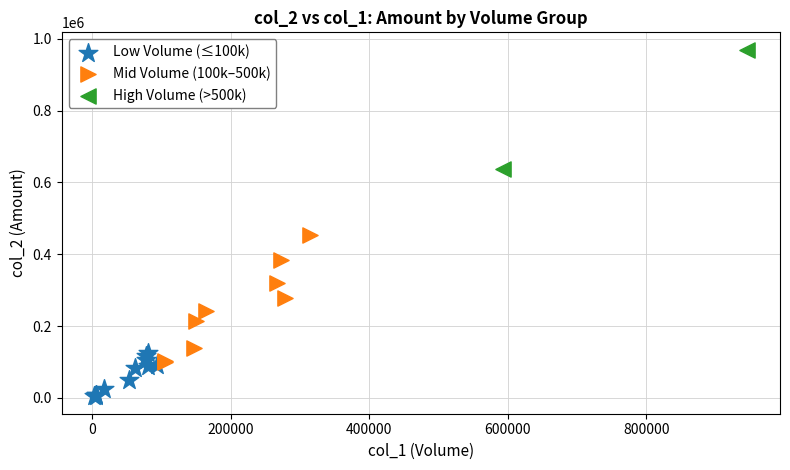

What are all the series names shown in the legend?

Low Volume (≤100k), Mid Volume (100k–500k), High Volume (>500k)